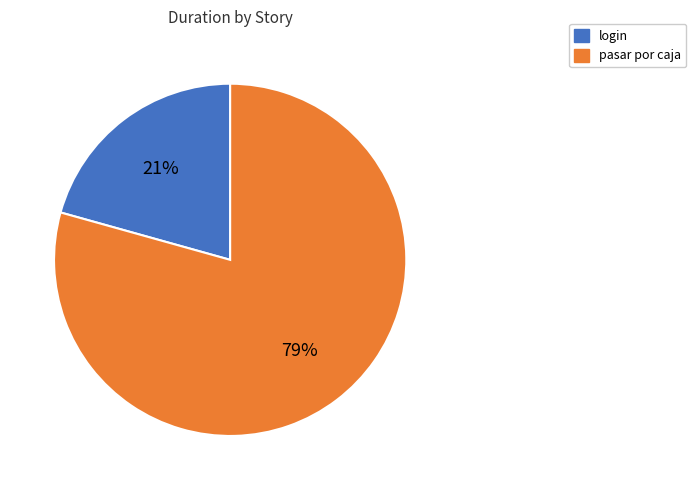

Which slice represents more than half of the pie?

pasar por caja